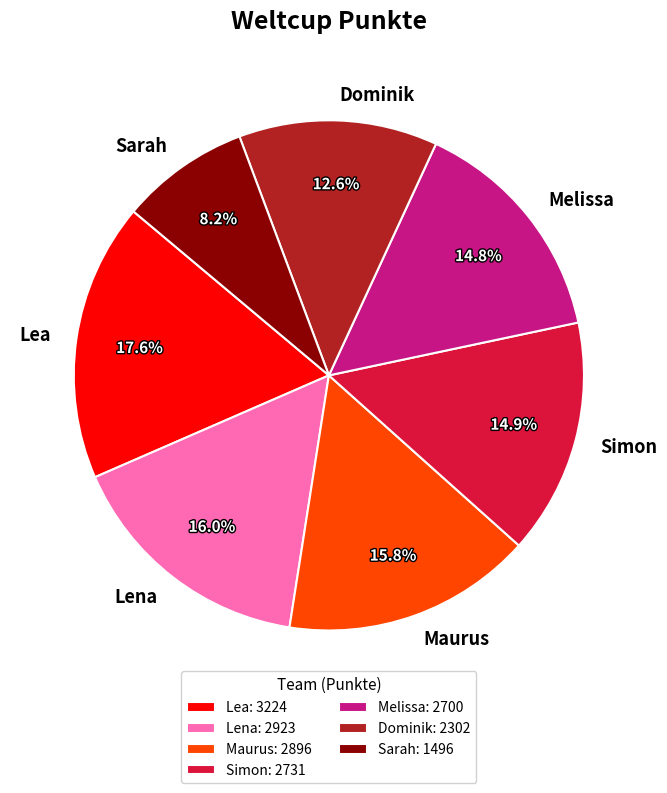

How much of the chart is everything except Sarah?

91.8%